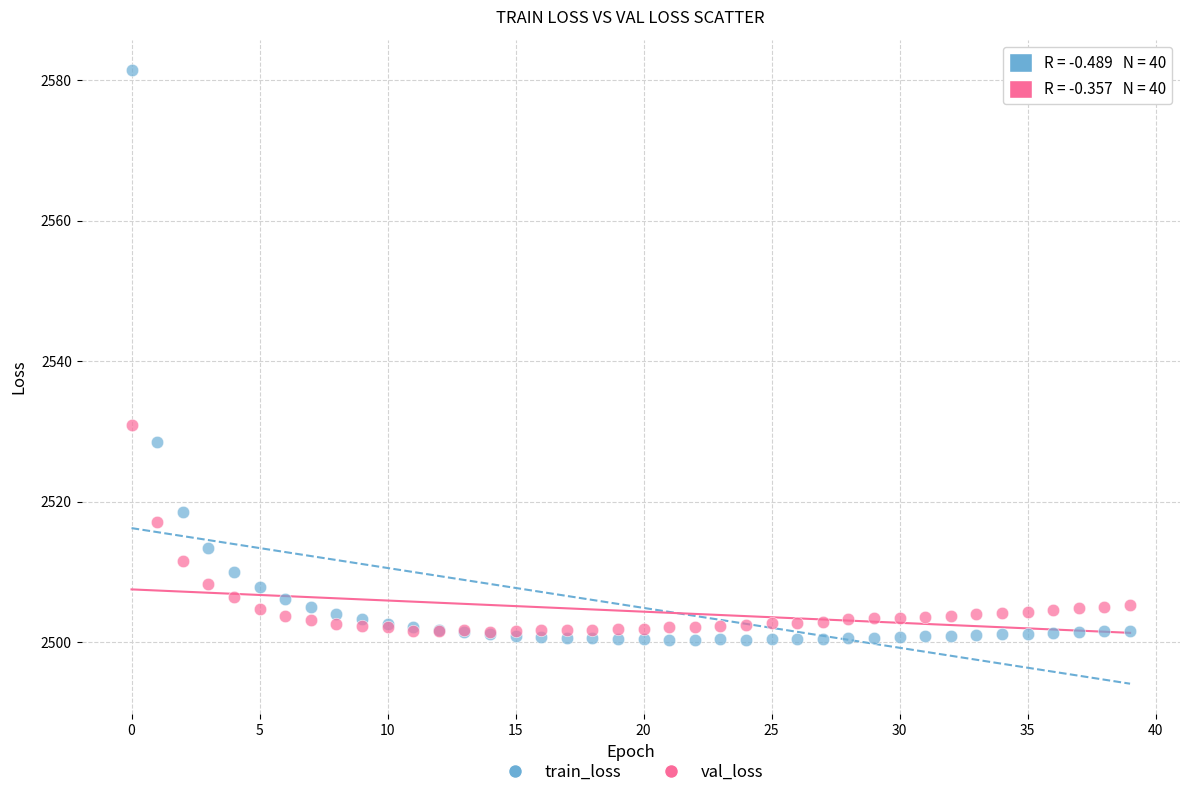

In the val_loss series, what Y value is closest to 2516?

2517.1